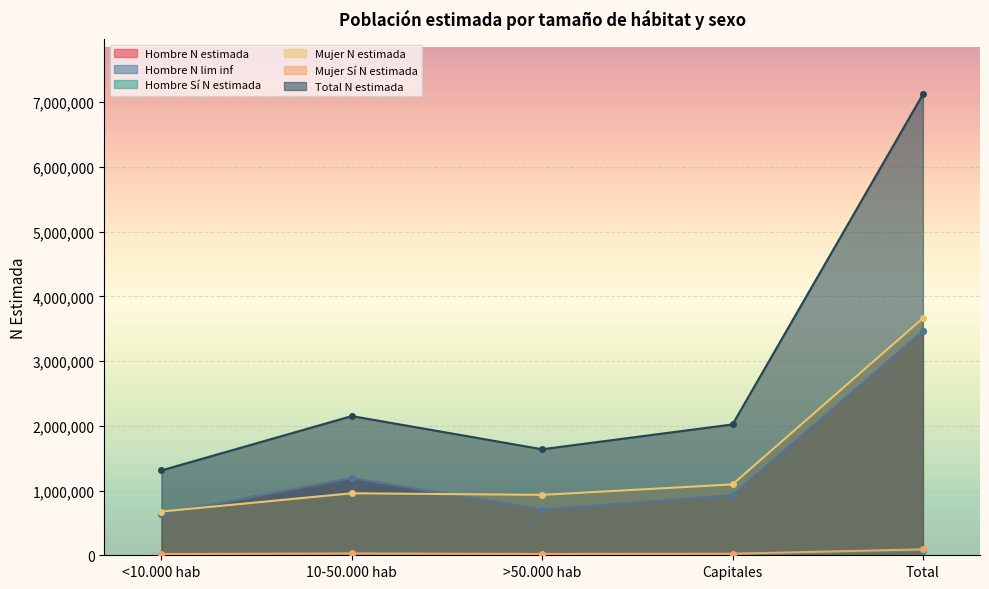

True or false: Hombre Sí N estimada and Total N estimada cross at least once.

False